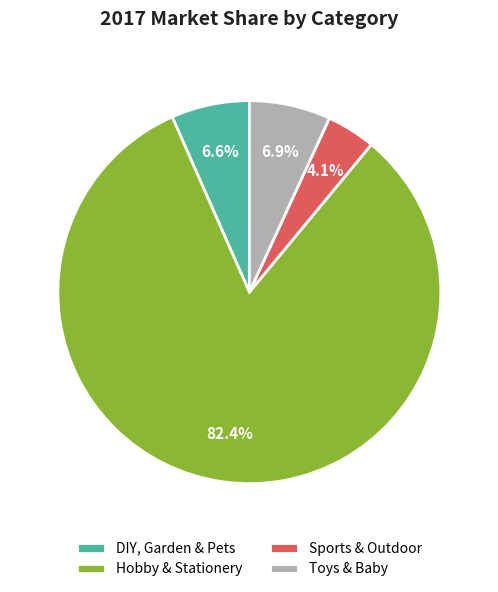

Which slice is the largest?

Hobby & Stationery